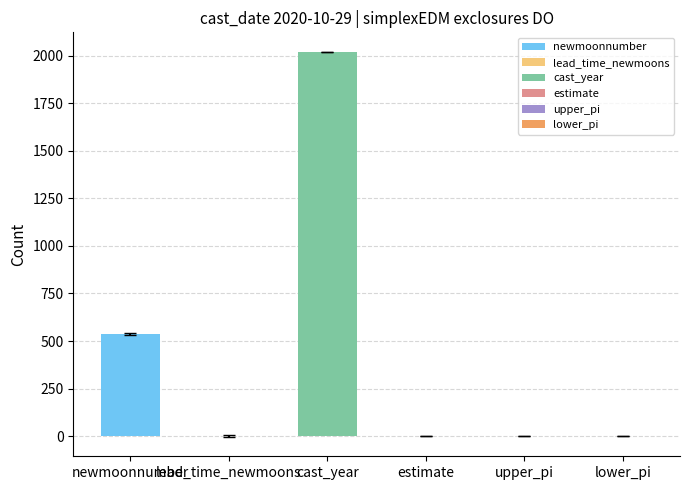

Which category has the highest value across all series?

cast_year